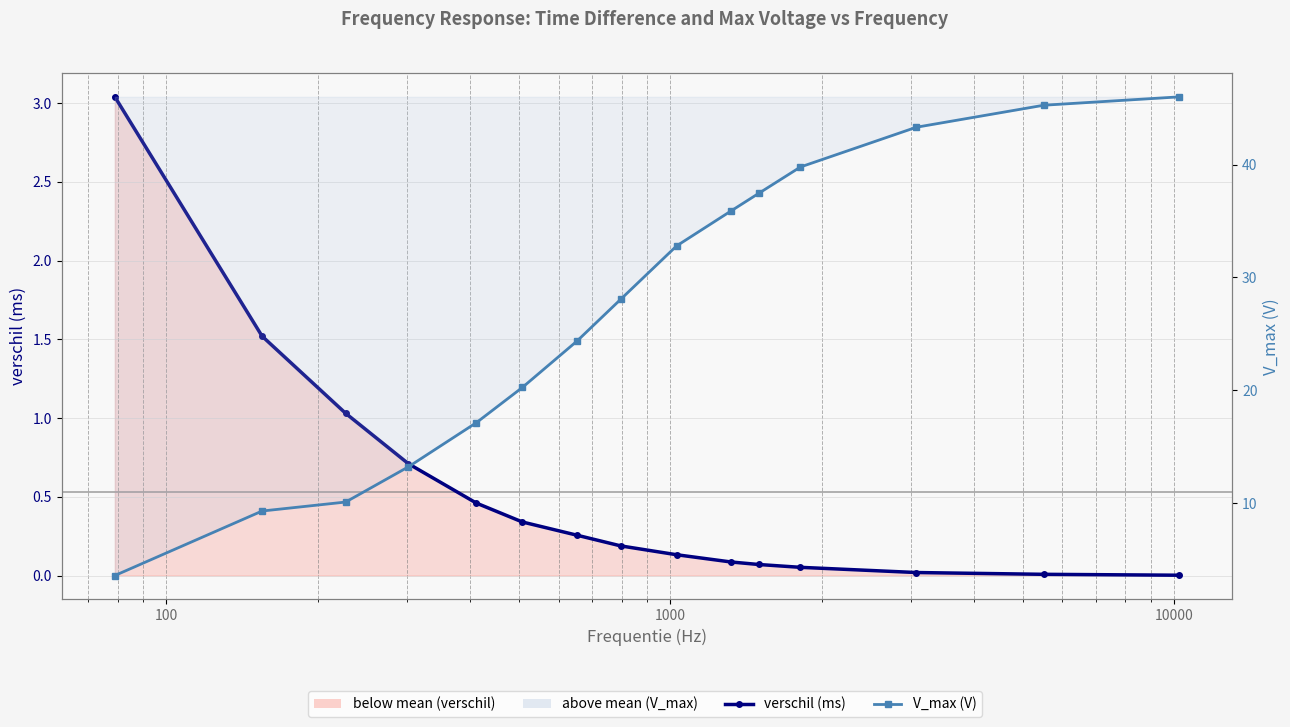

Reading left to right, list all the values displayed in this chart.

verschil (ms): 3.0	1.5	1.0	0.7	0.5	0.3	0.3	0.2	0.1	0.1	0.1	0.1	0.0	0.0	0.0
V_max (V): 3.6	9.3	10.1	13.2	17.1	20.3	24.4	28.1	32.8	35.9	37.5	39.8	43.3	45.3	46.0